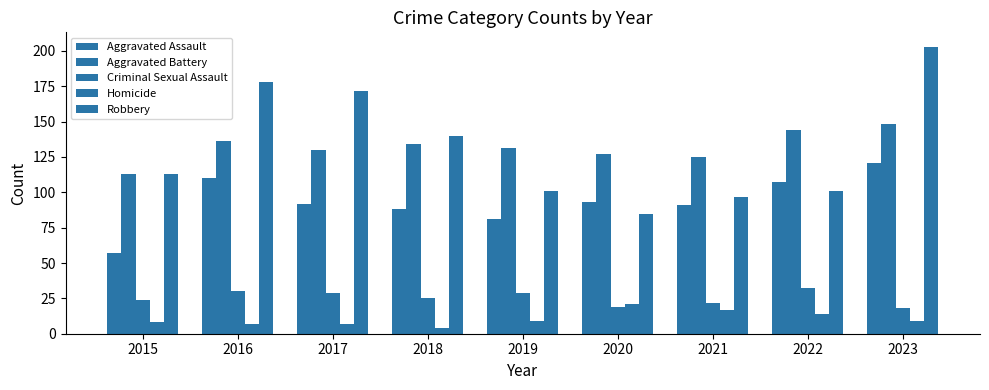

Is the value of Aggravated Assault at 2016 greater than the value of Aggravated Battery at 2020?

No